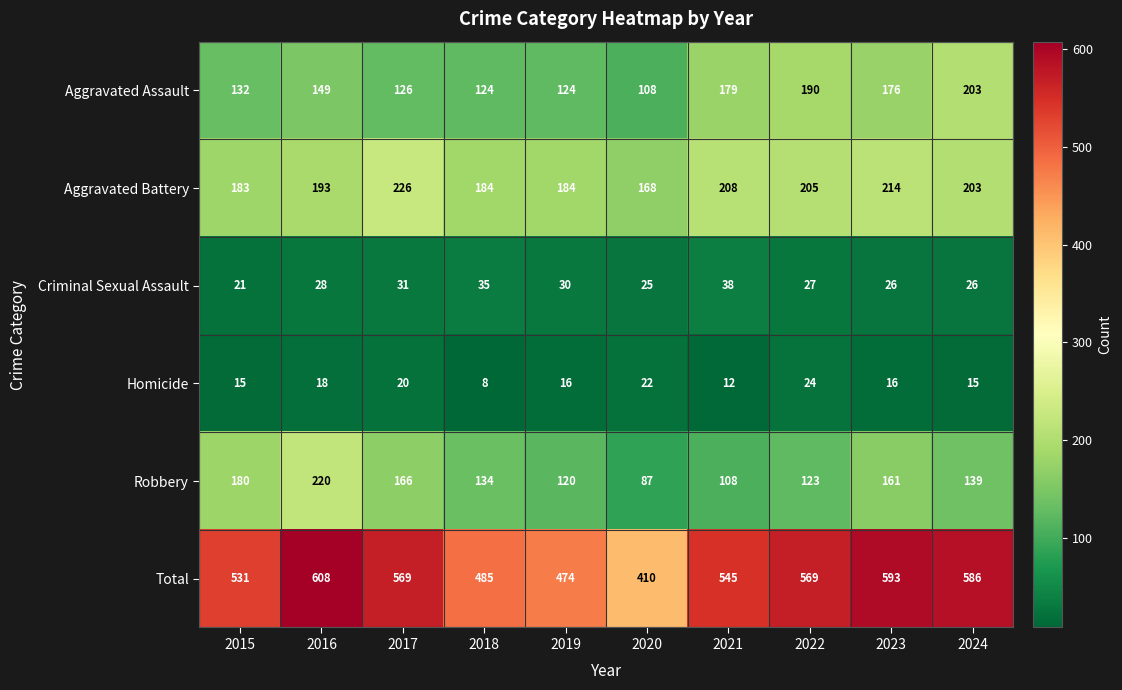

Read the Homicide value at 2015.

15